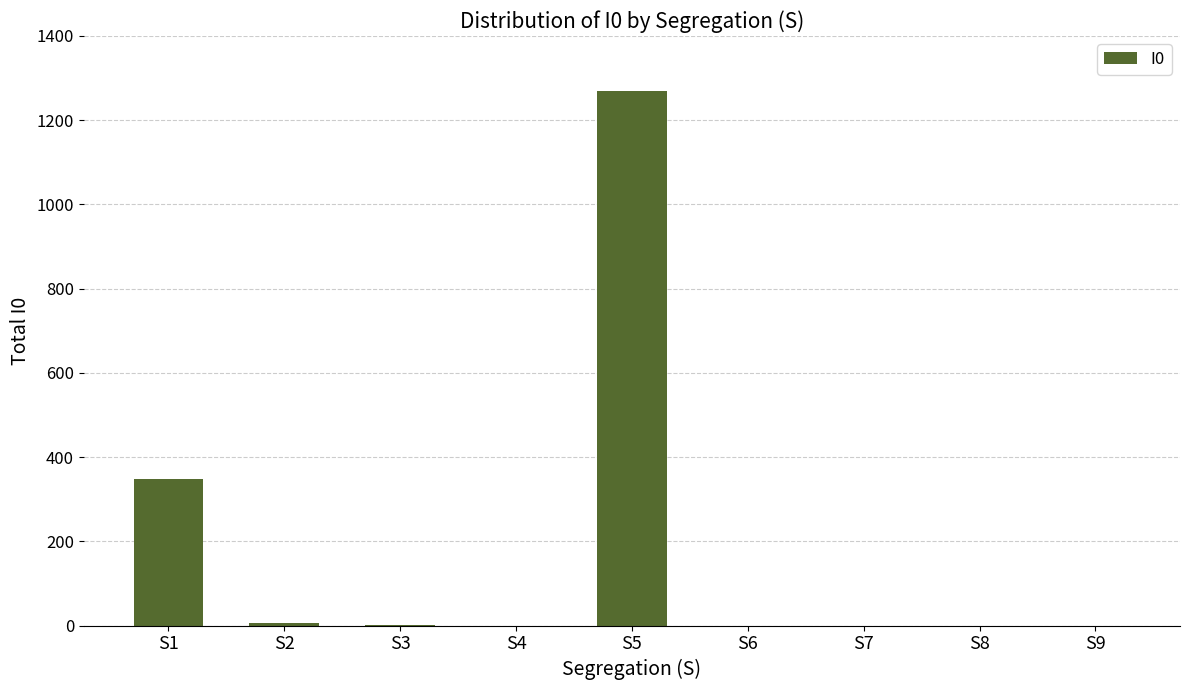

What is the sum of the values at S6 and S3?

2